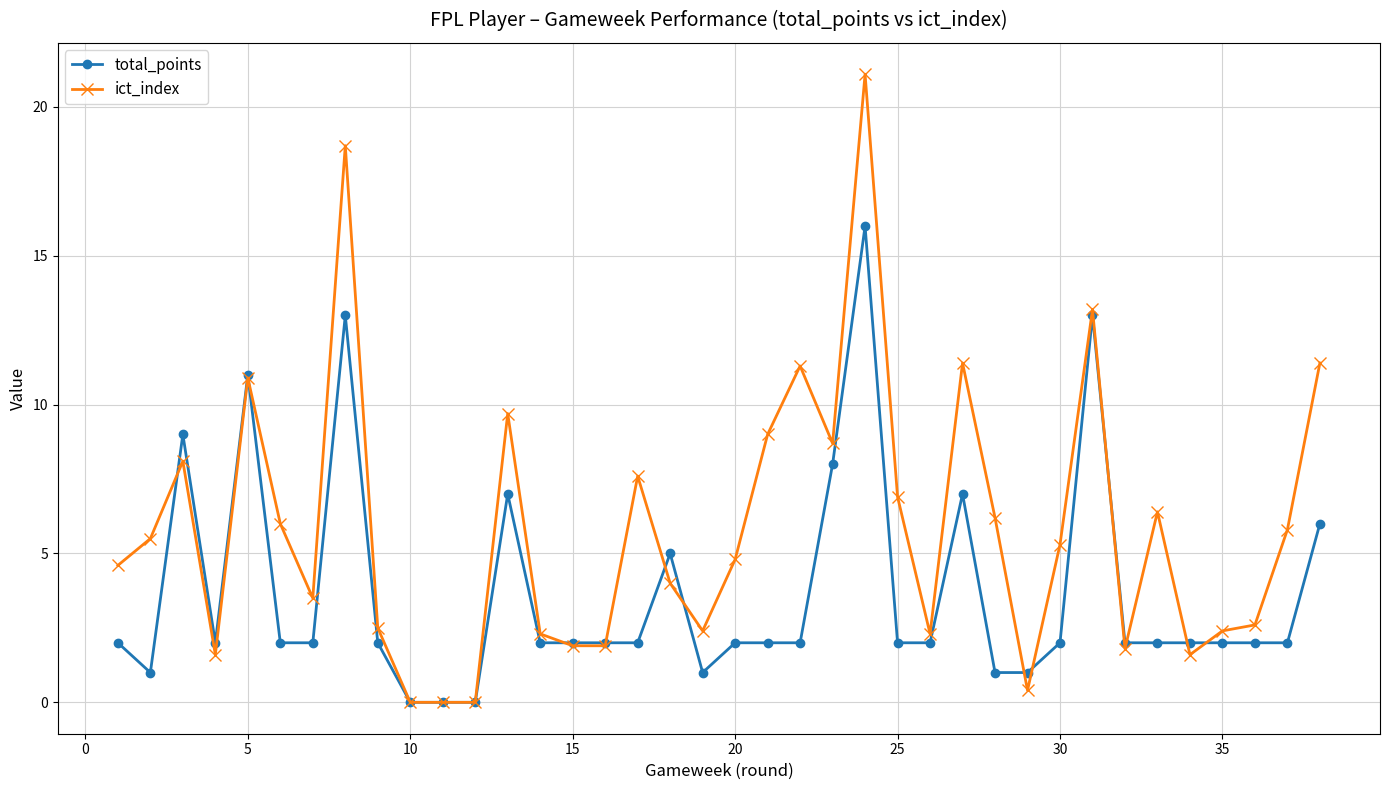

Which series has the widest spread of values?

ict_index